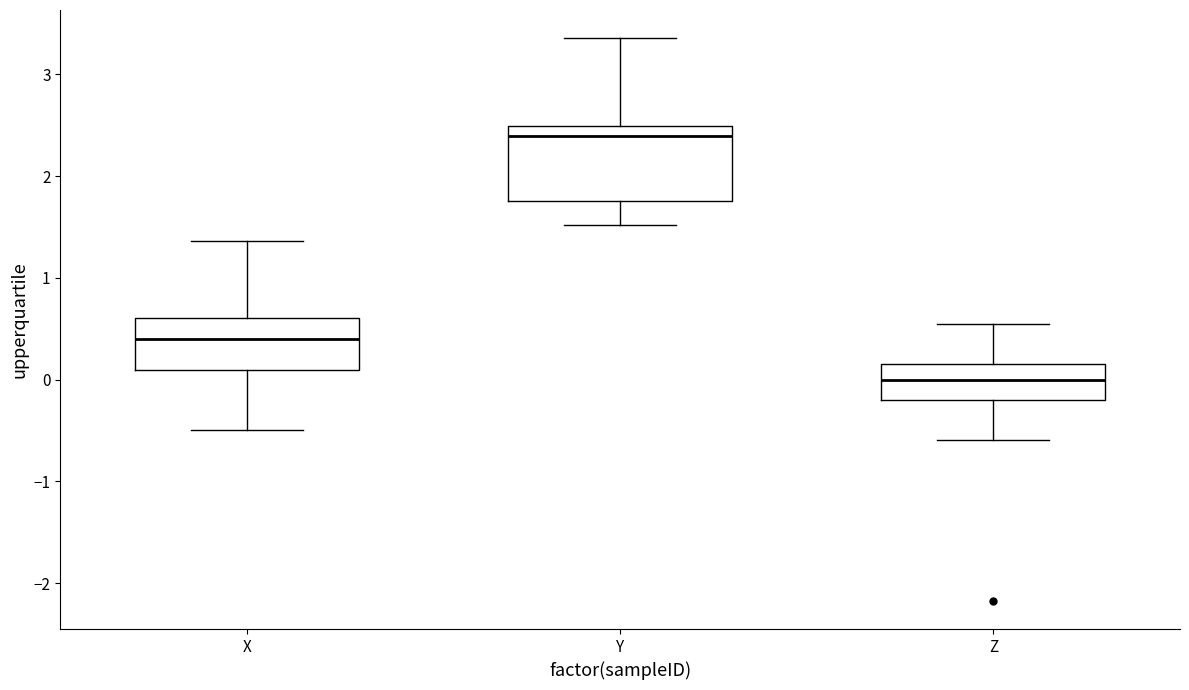

Reading left to right, transcribe this box plot: for each box, give where its median line is, the range the box spans, and where its two whiskers end, as read against the y-axis. The values are not printed on the chart, so give them approximately, as read against the axis.

X: median 0.4, box 0.1 to 0.6, whiskers -0.5 to 1.4
Y: median 2.4, box 1.7 to 2.5, whiskers 1.5 to 3.4
Z: median 0.0, box -0.2 to 0.2, whiskers -0.6 to 0.5